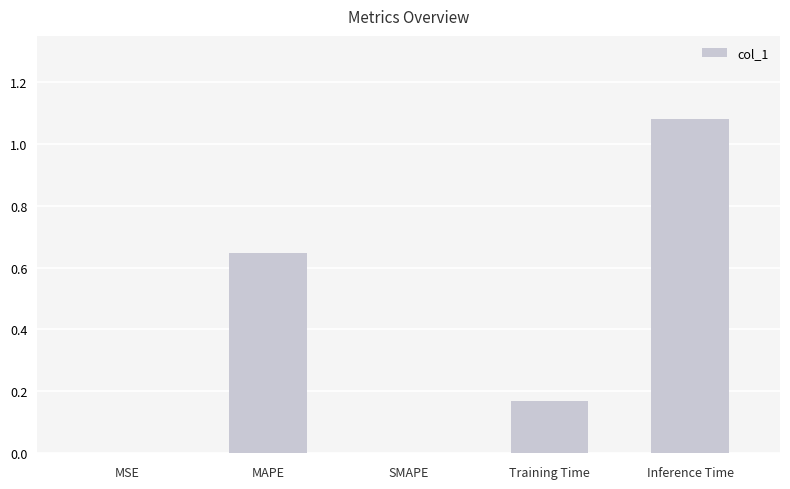

What is the change in value from SMAPE to Training Time?

+0.2